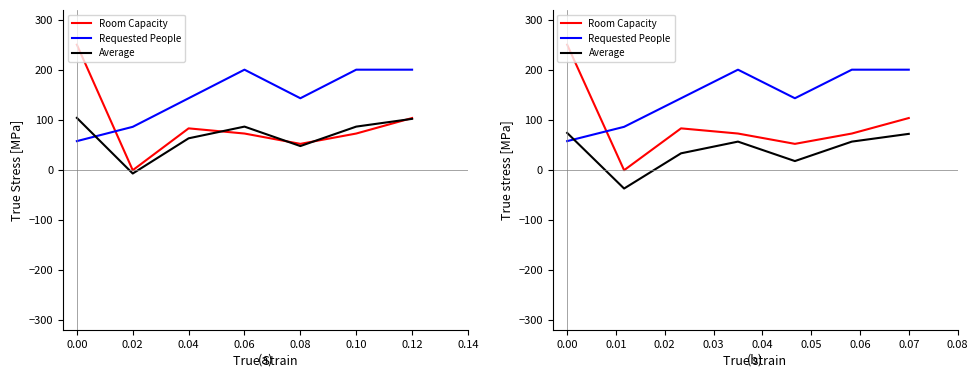

True or false: Room Capacity and Average cross at least once.

False